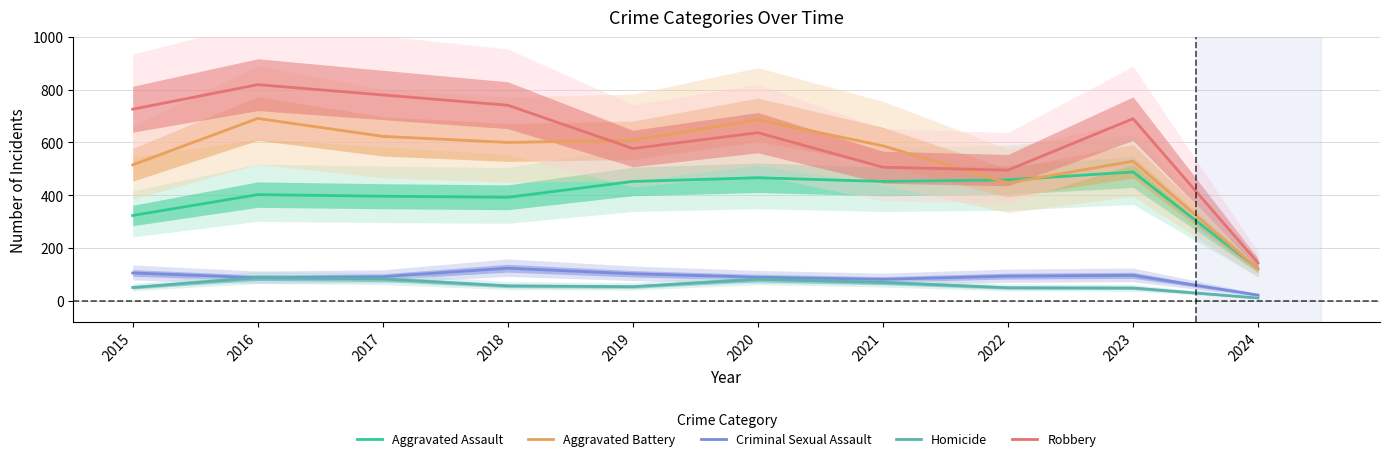

List the series in order of their peak value, lowest first.

Homicide, Criminal Sexual Assault, Aggravated Assault, Aggravated Battery, Robbery